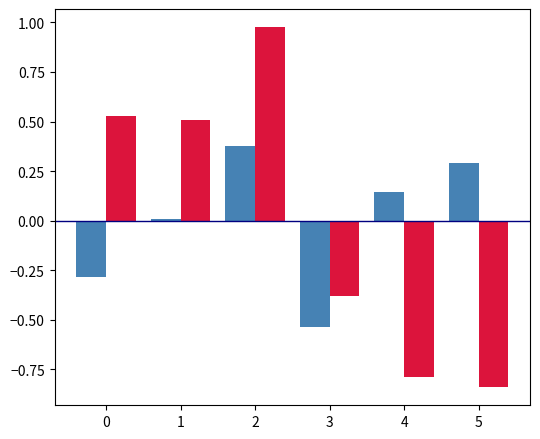

What is the difference between the highest and lowest values at 0?

0.8